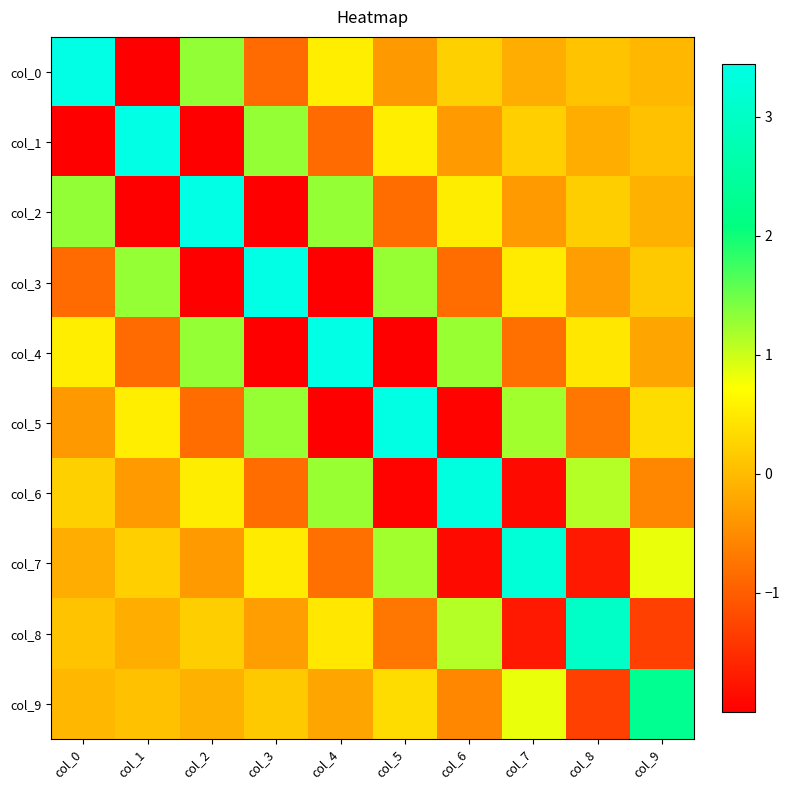

At which category is the sum across all series the highest?

col_0